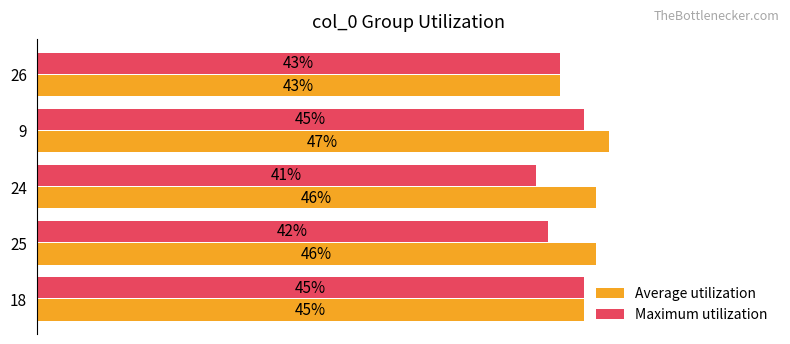

Which series has the largest total across all categories?

Average utilization